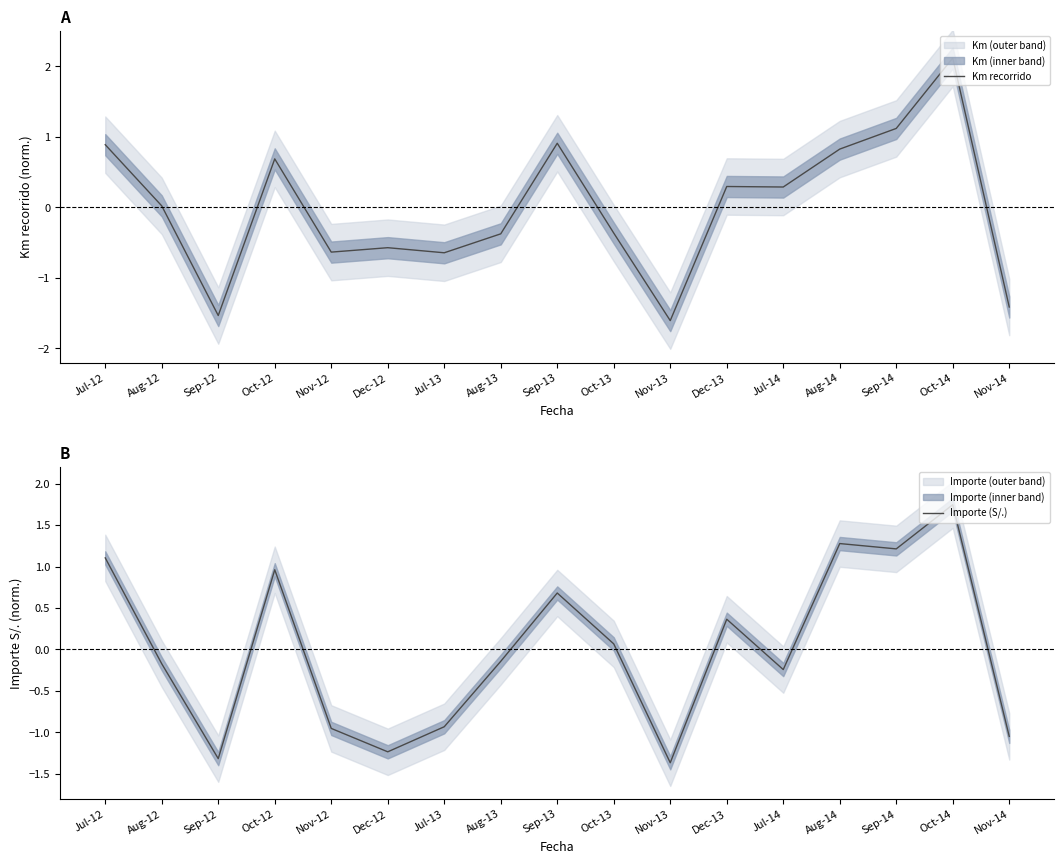

What is the total value across all series at Oct-14?

3.9